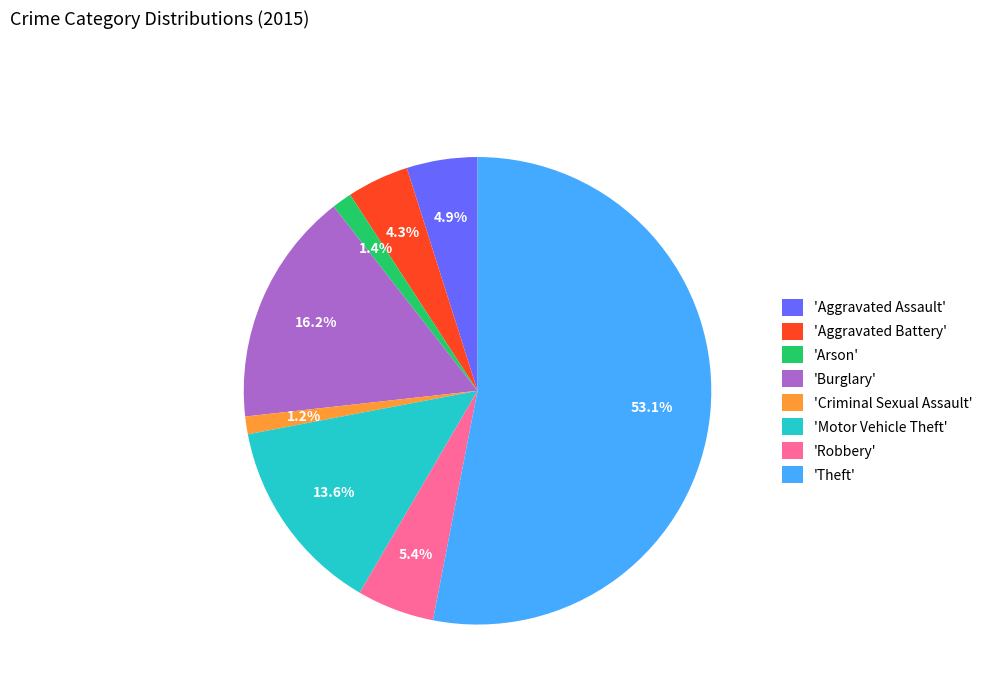

Does any single category account for the majority?

Yes